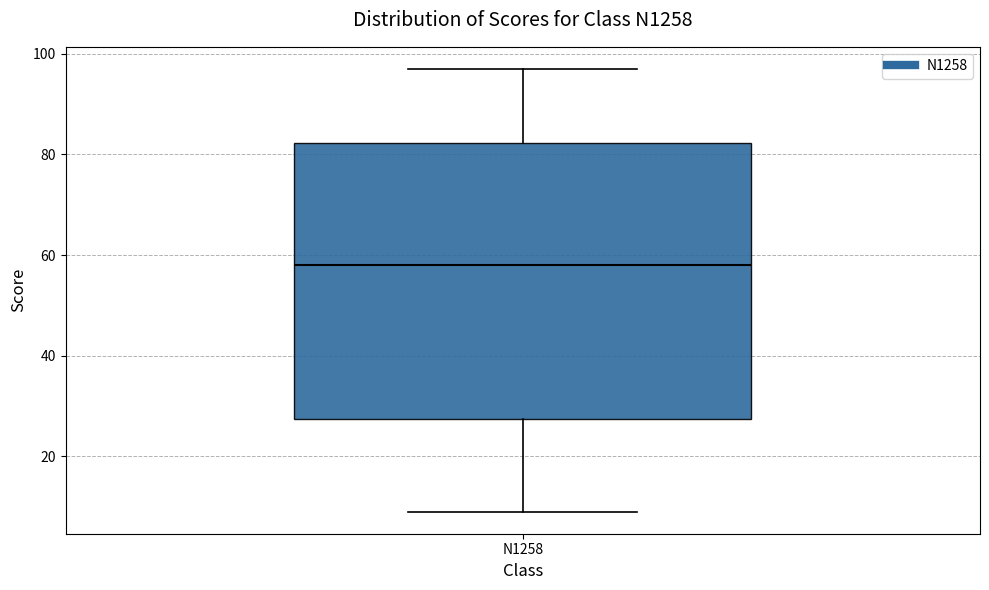

Read this box plot against the y-axis: the position of the median line, the range covered by the box, and the ends of both whiskers. The values are not printed on the chart, so give them approximately, as read against the axis.

median 58, box 28 to 82, whiskers 10 to 98